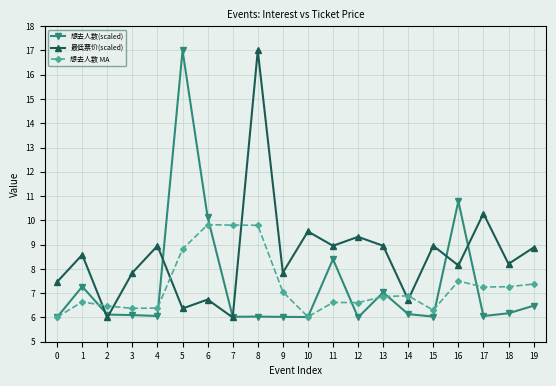

What is the minimum value for 最低票价(scaled)?

6.0